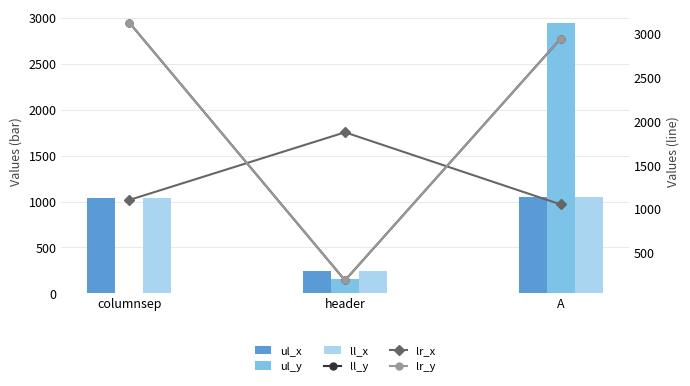

What is the label of the 2nd bar from the left?

header